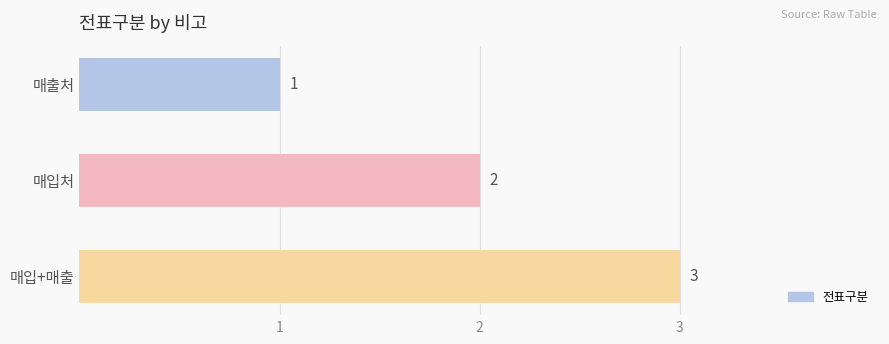

What is the change in value from 매입처 to 매입+매출?

+1